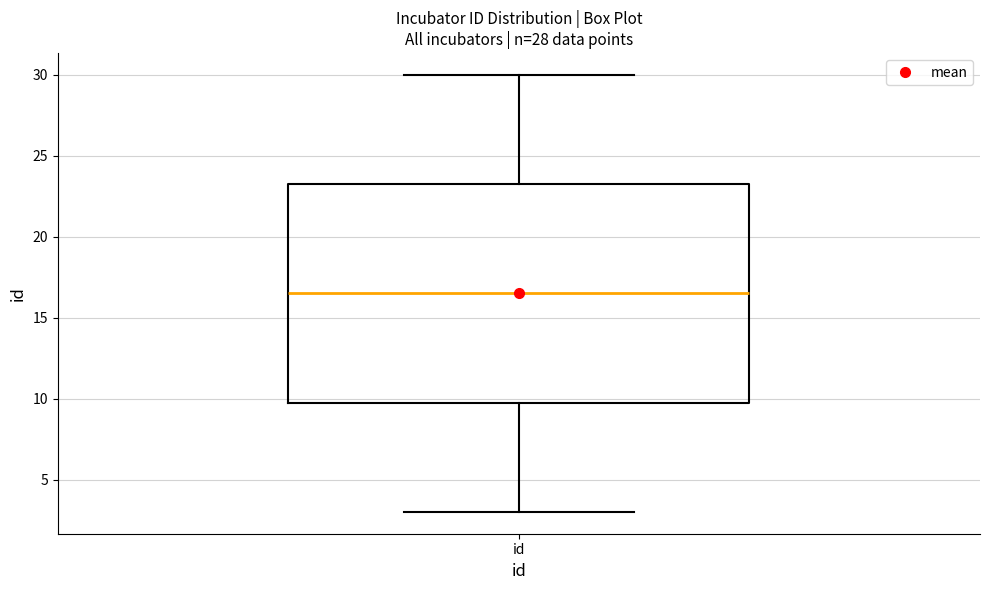

Where does the upper whisker of the box for id end on the y-axis? The values are not printed on the chart, so give them approximately, as read against the axis.

30.0